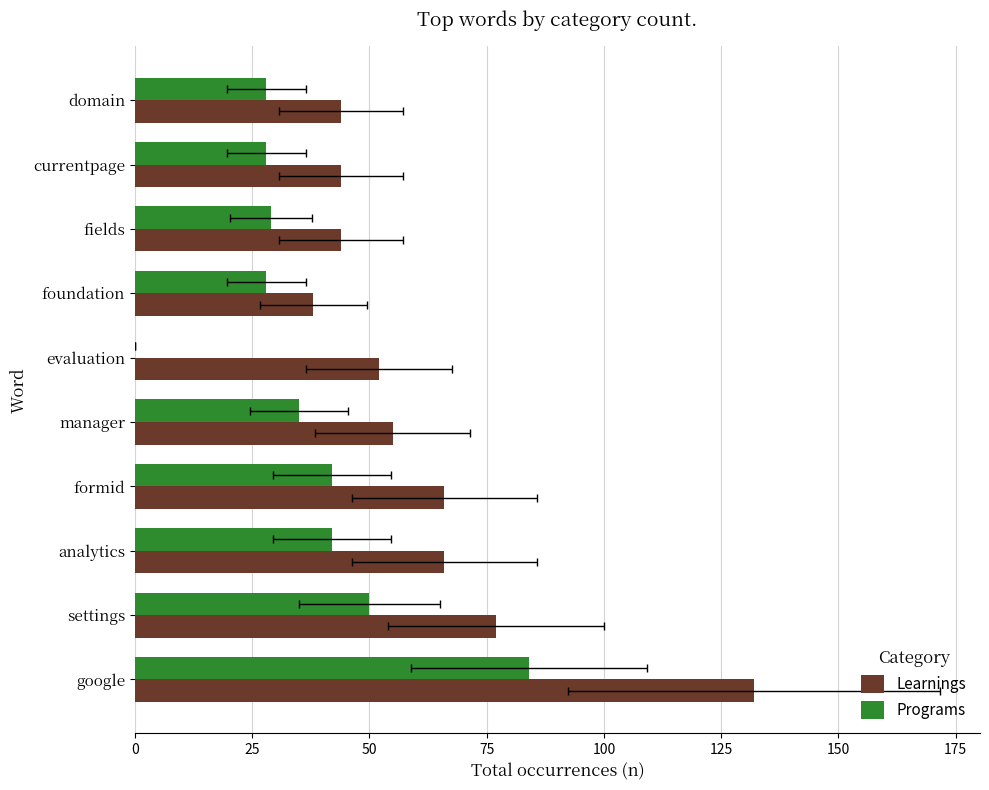

True or false: Learnings has a value of 61 at 150.

False